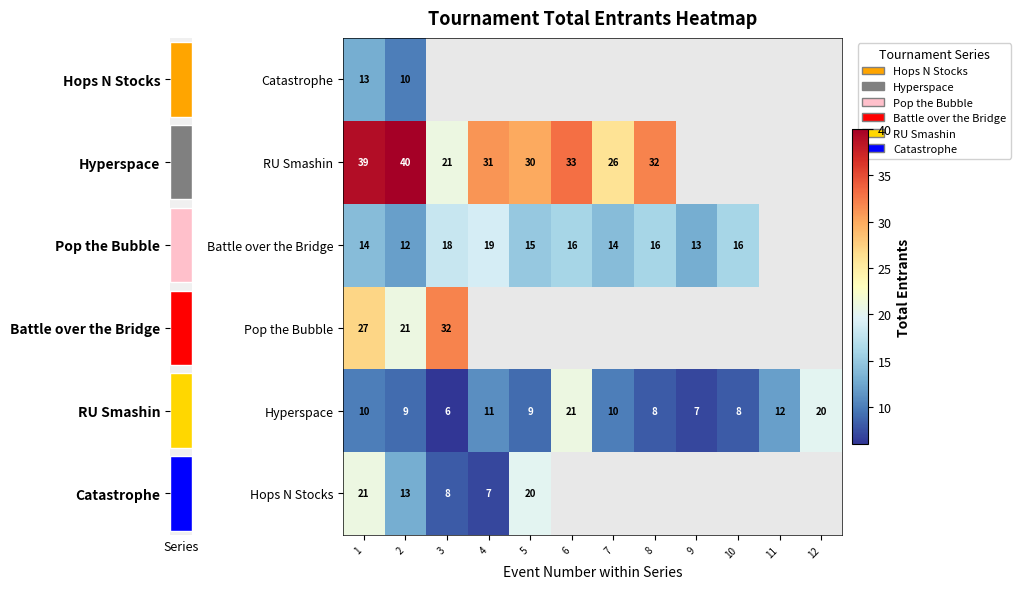

Which has a higher value, 5 or 6?

6